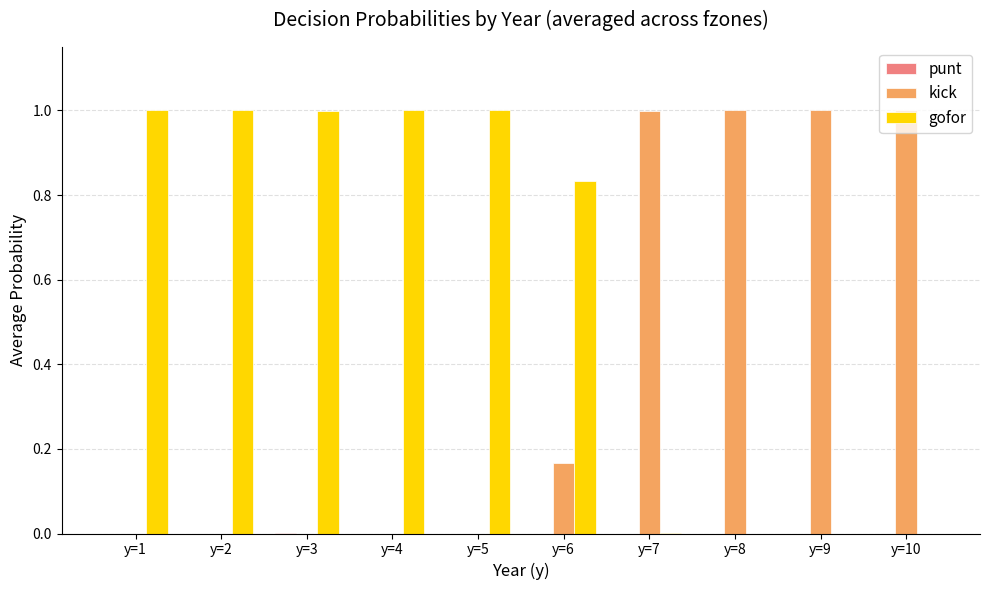

Which series has the largest total across all categories?

gofor